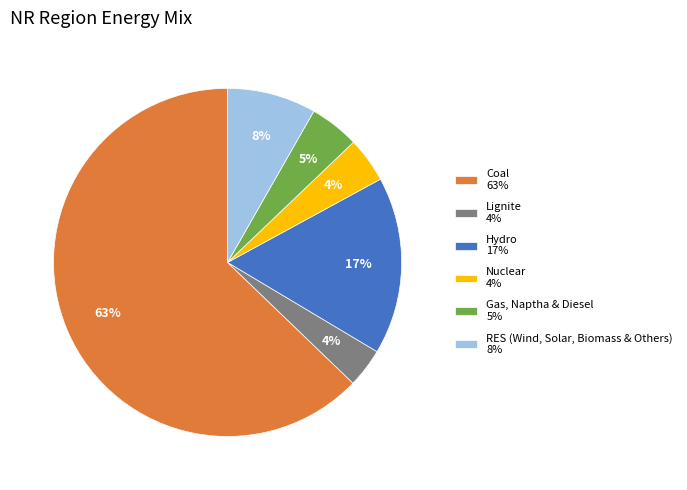

To the nearest percent, what is the average slice percentage?

17%